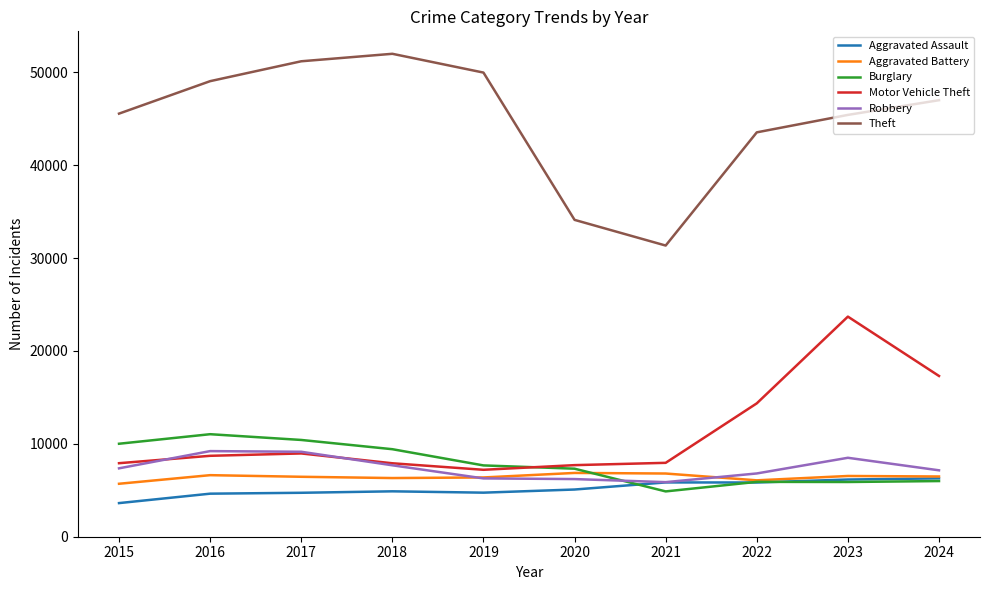

Does the chart have visible grid lines?

No